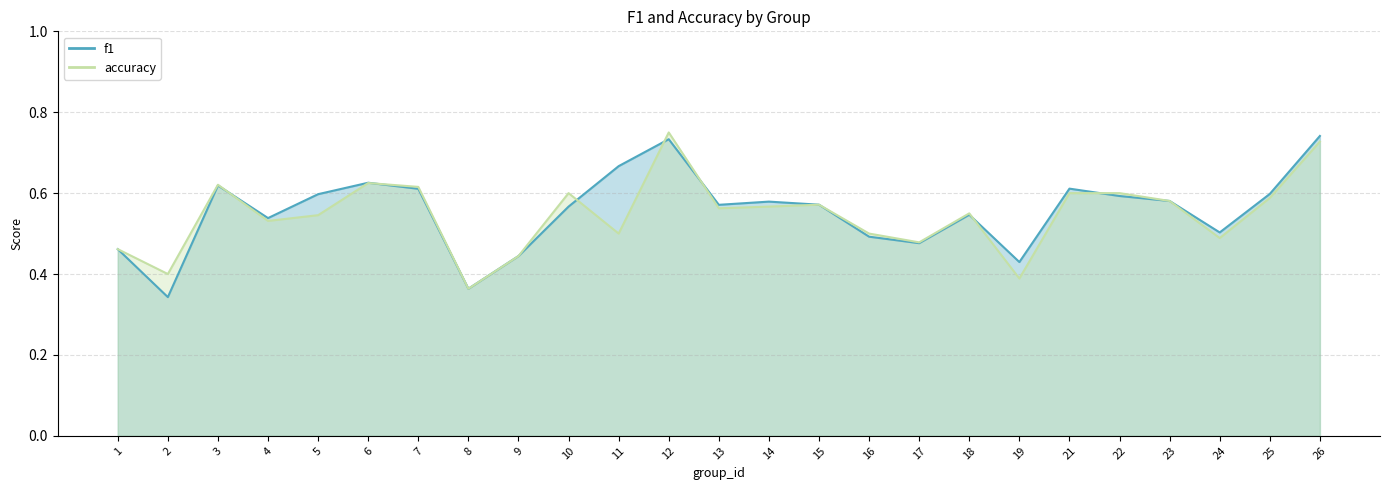

What is the maximum value for accuracy?

0.8